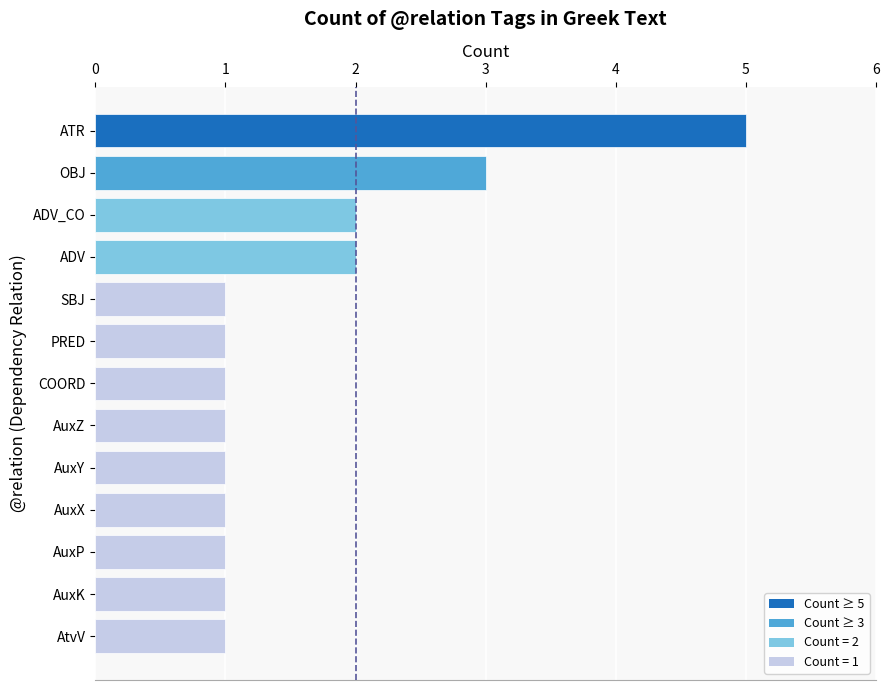

Reading bottom to top, list all the values displayed in this chart.

1	1	1	1	1	1	1	1	1	2	2	3	5